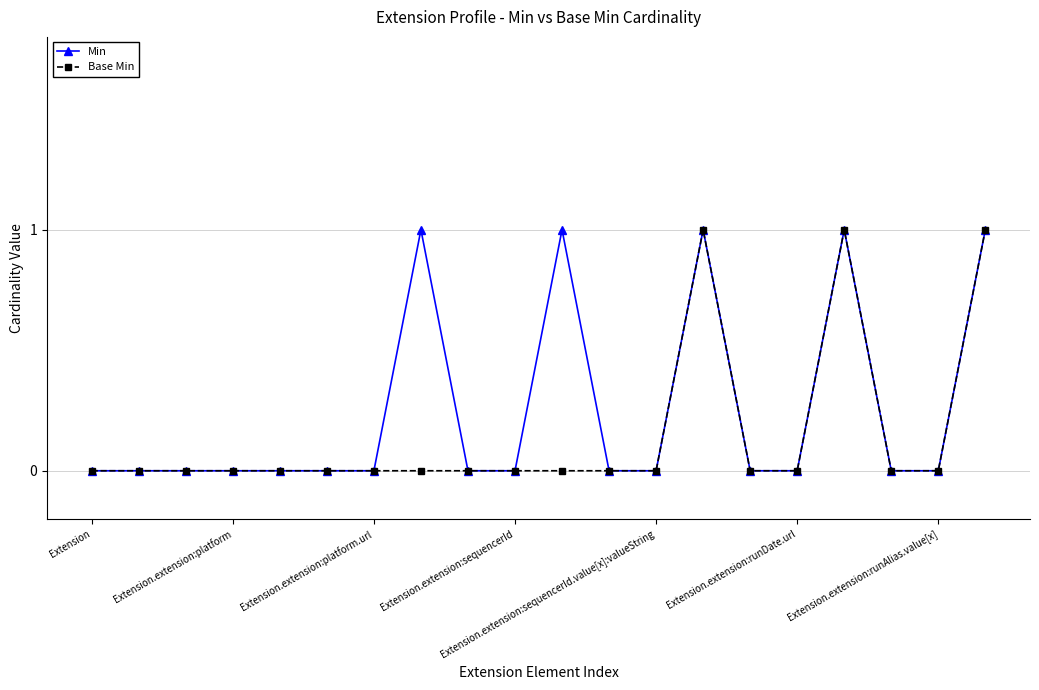

True or false: Base Min has more than 1 points higher than both neighbors.

True